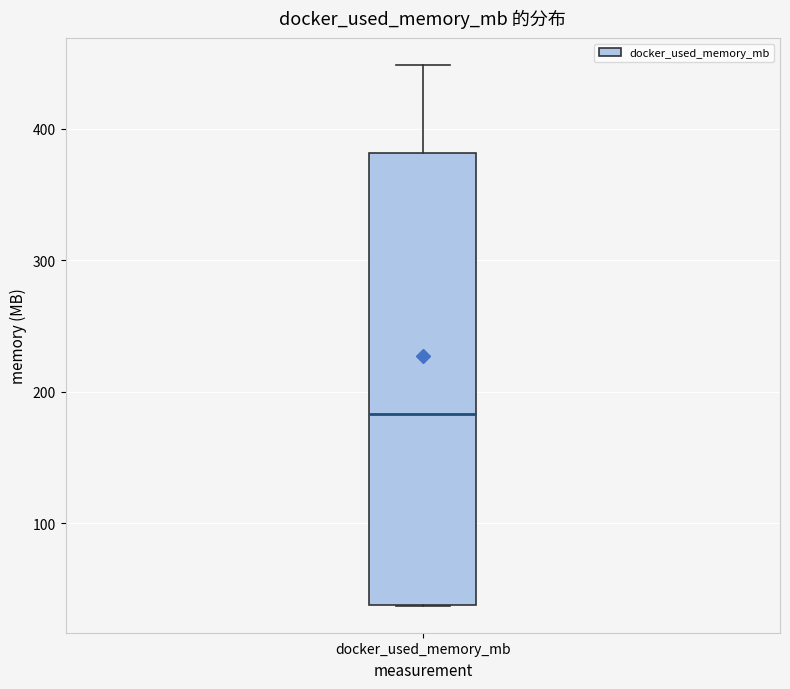

Where does the median line of the box for docker_used_memory_mb sit on the y-axis? The values are not printed on the chart, so give them approximately, as read against the axis.

180